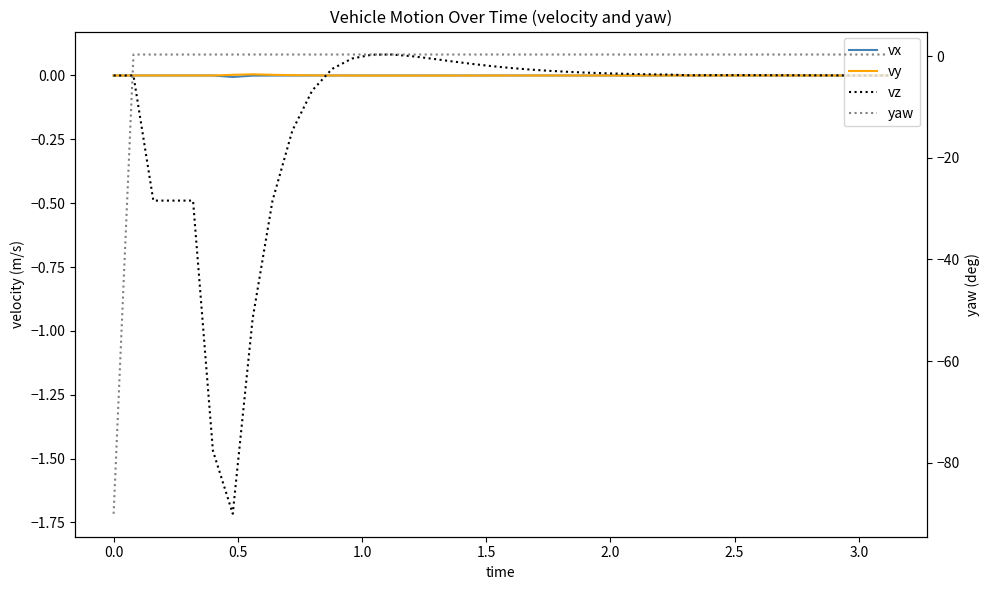

How many values in yaw are below zero?

1